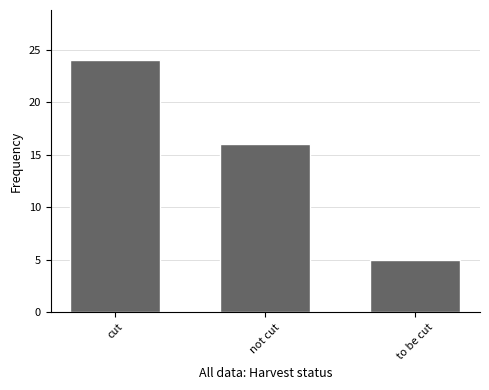

What is the approximate value at cut, to the nearest 5?

25